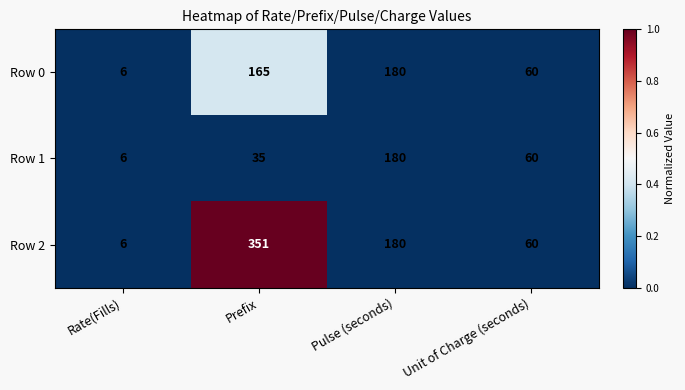

Between Prefix and Pulse (seconds), which series saw the biggest shift?

Row 2